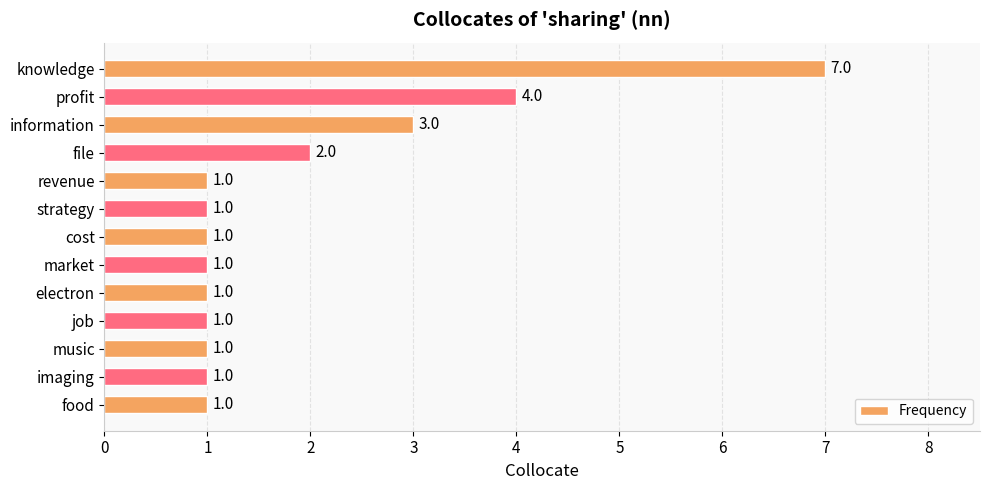

What is the difference between the second highest and minimum values?

3